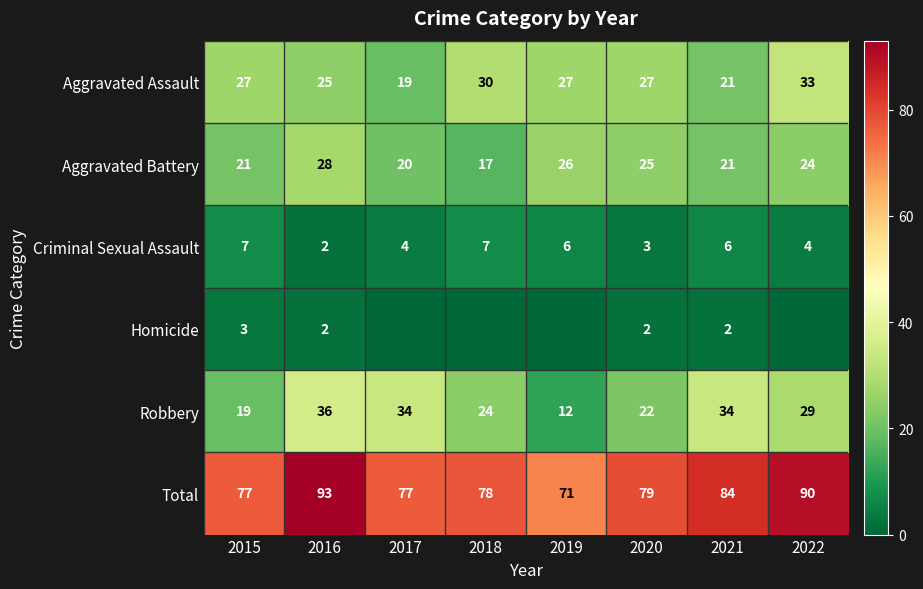

Between 2019 and 2021, which series saw the biggest shift?

Robbery